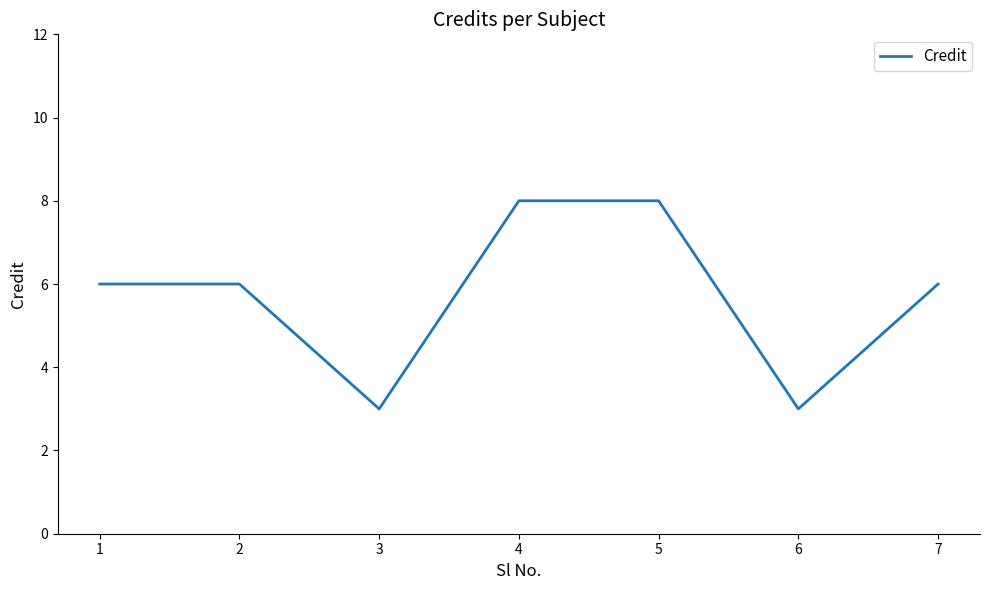

How many interior local valleys (lower than both neighbors) does the data have?

2